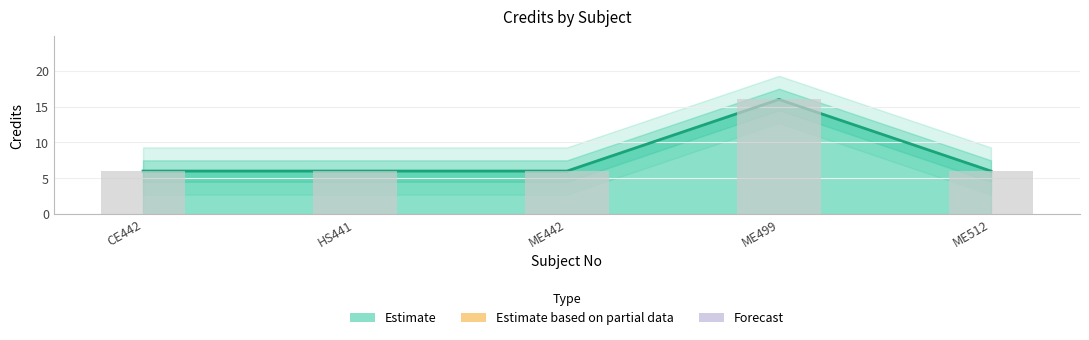

Count the number of categories in the chart.

5